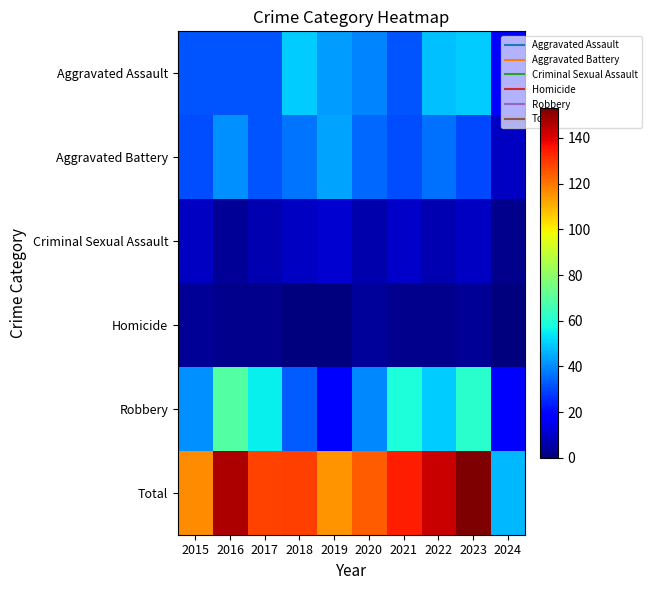

Reading left to right, list all the values displayed in this chart.

Aggravated Assault: 2015=32	2016=32	2017=32	2018=50	2019=43	2020=39	2021=32	2022=48	2023=50	2024=18
Aggravated Battery: 2015=31	2016=41	2017=32	2018=37	2019=44	2020=35	2021=31	2022=36	2023=30	2024=9
Criminal Sexual Assault: 2015=9	2016=3	2017=7	2018=9	2019=11	2020=6	2021=10	2022=7	2023=9	2024=2
Homicide: 2015=3	2016=2	2017=2	2018=0	2019=0	2020=4	2021=2	2022=2	2023=3	2024=0
Robbery: 2015=41	2016=69	2017=55	2018=33	2019=17	2020=40	2021=59	2022=50	2023=61	2024=18
Total: 2015=116	2016=147	2017=128	2018=129	2019=115	2020=124	2021=134	2022=143	2023=153	2024=47